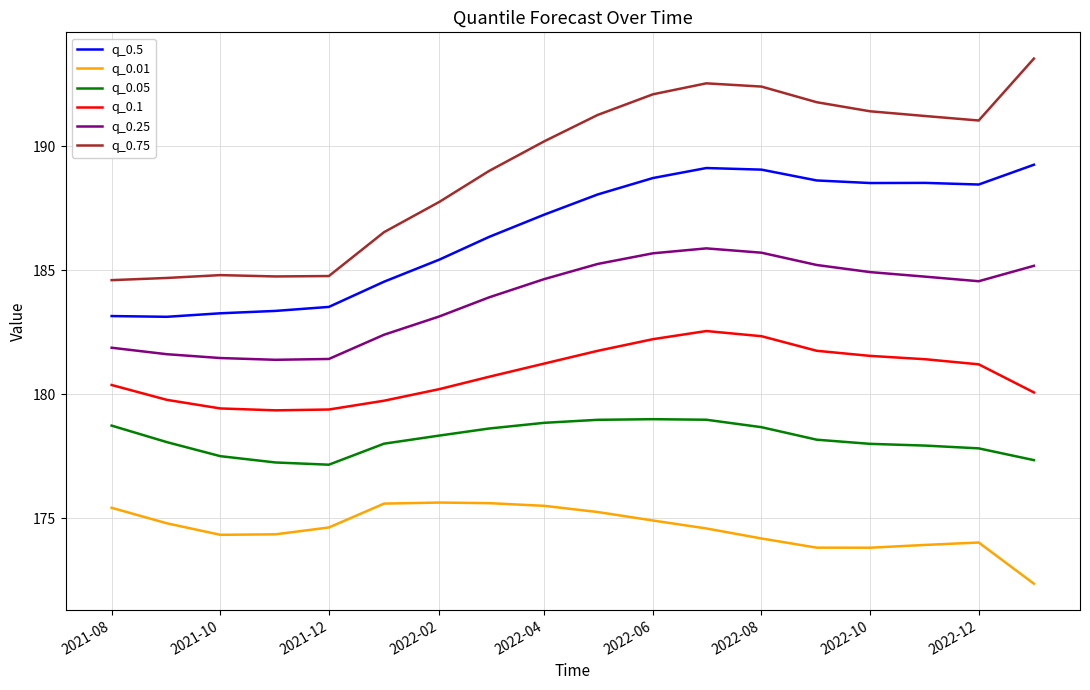

At how many categories does at least one series exceed 190?

10